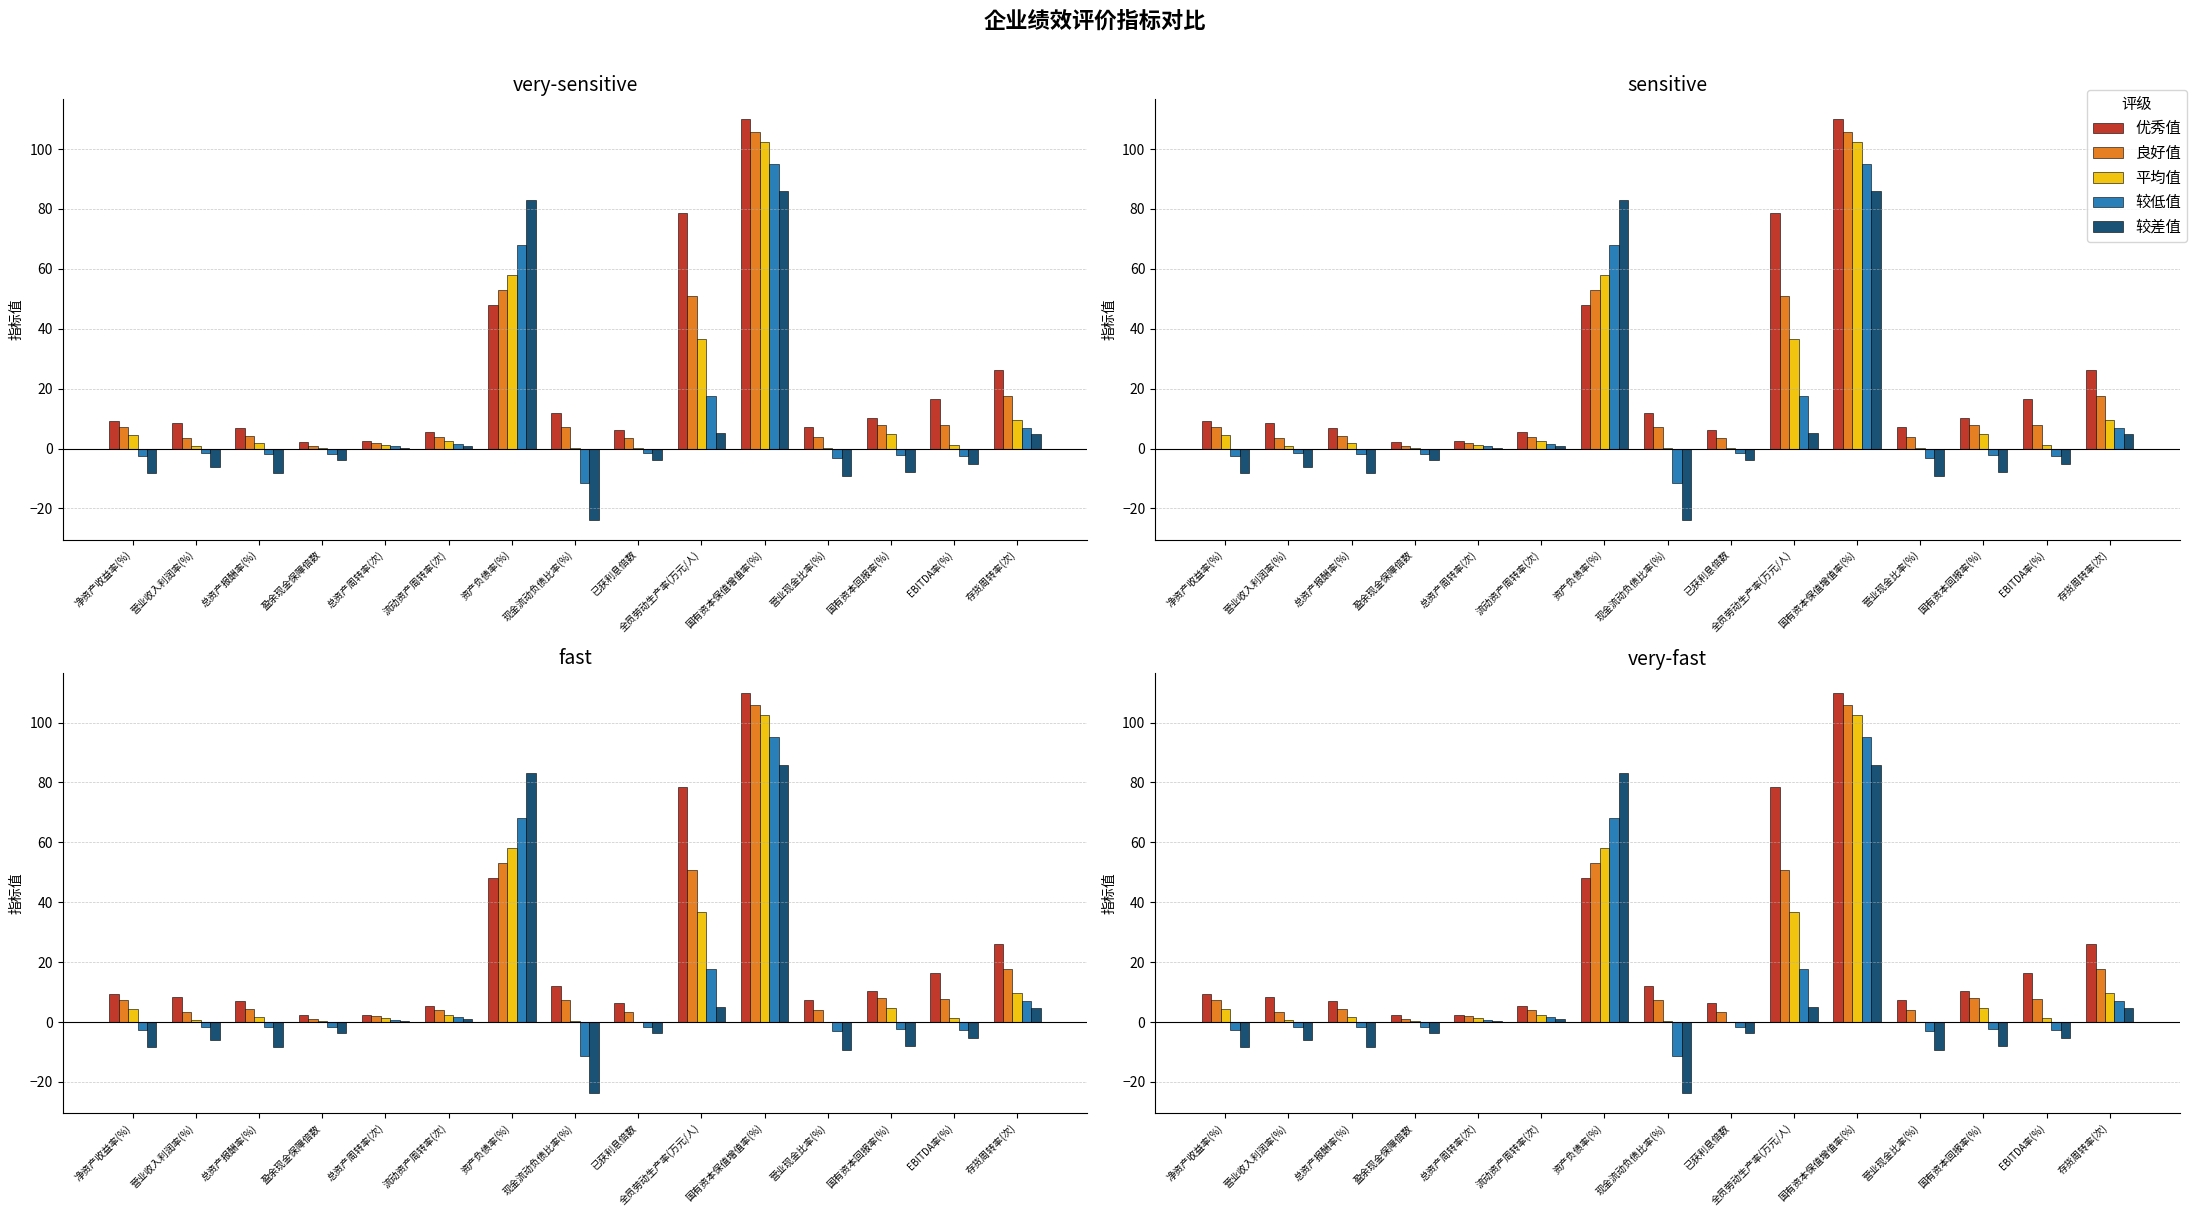

What is the difference between the highest and lowest values at 总资产报酬率(%)?

15.1